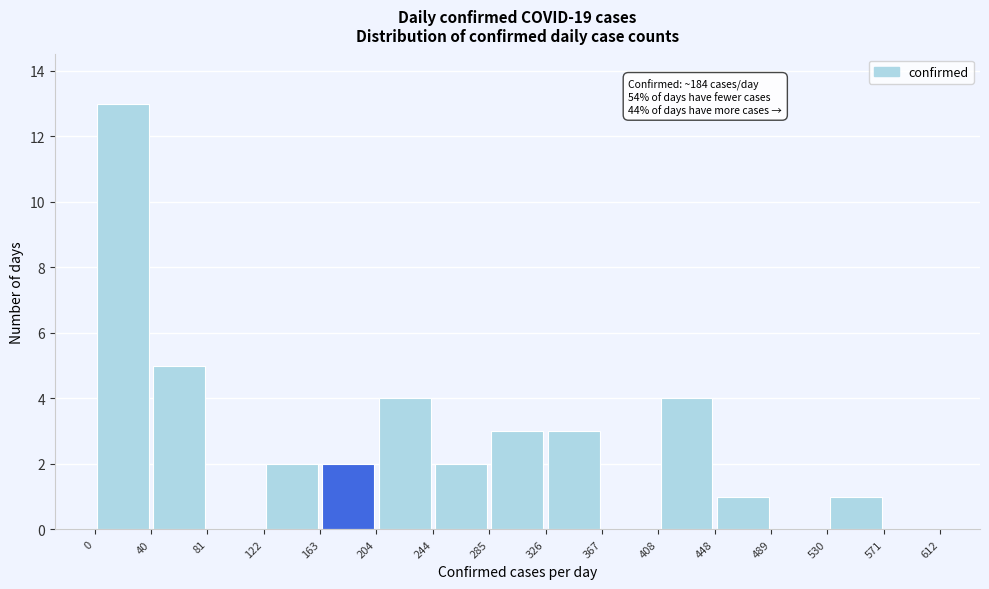

Over which range of the x-axis is the bar tallest?

0 to 40